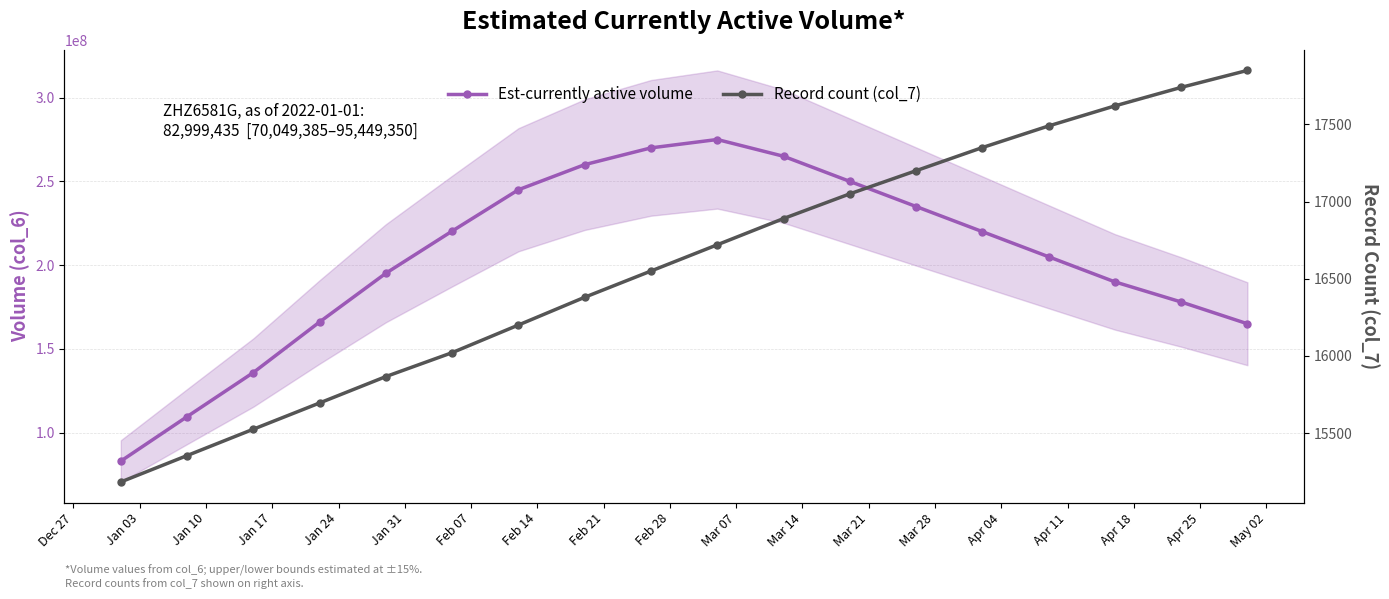

List the labels in order of Est-currently active volume value, smallest first.

Dec 27, Jan 03, Jan 10, Apr 25, Jan 17, Apr 18, Apr 11, Jan 24, Apr 04, Mar 28, Jan 31, Mar 21, Feb 07, Mar 14, Feb 14, Mar 07, Feb 21, Feb 28